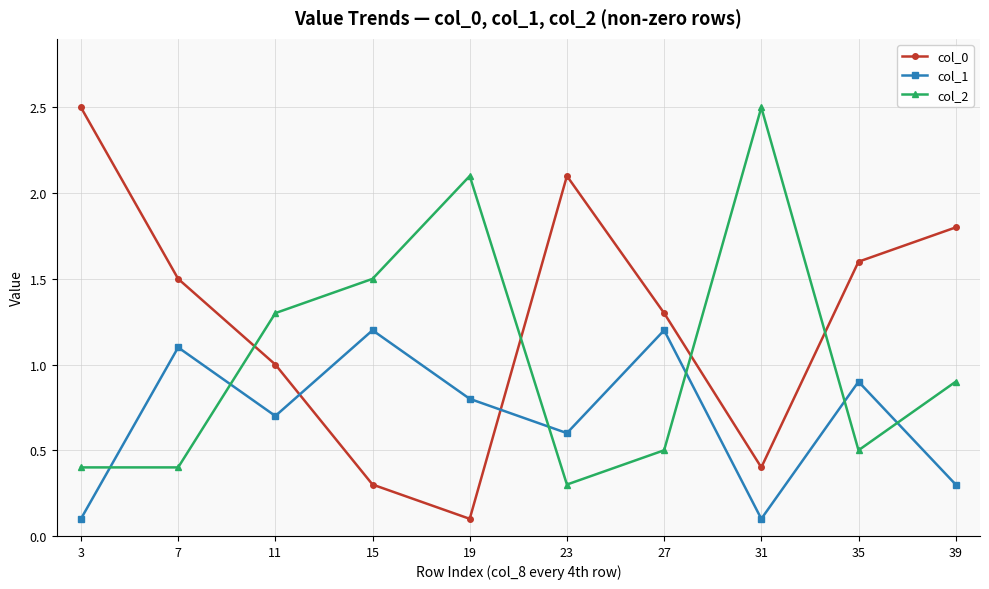

Where is col_2 nearest to the value 1?

39